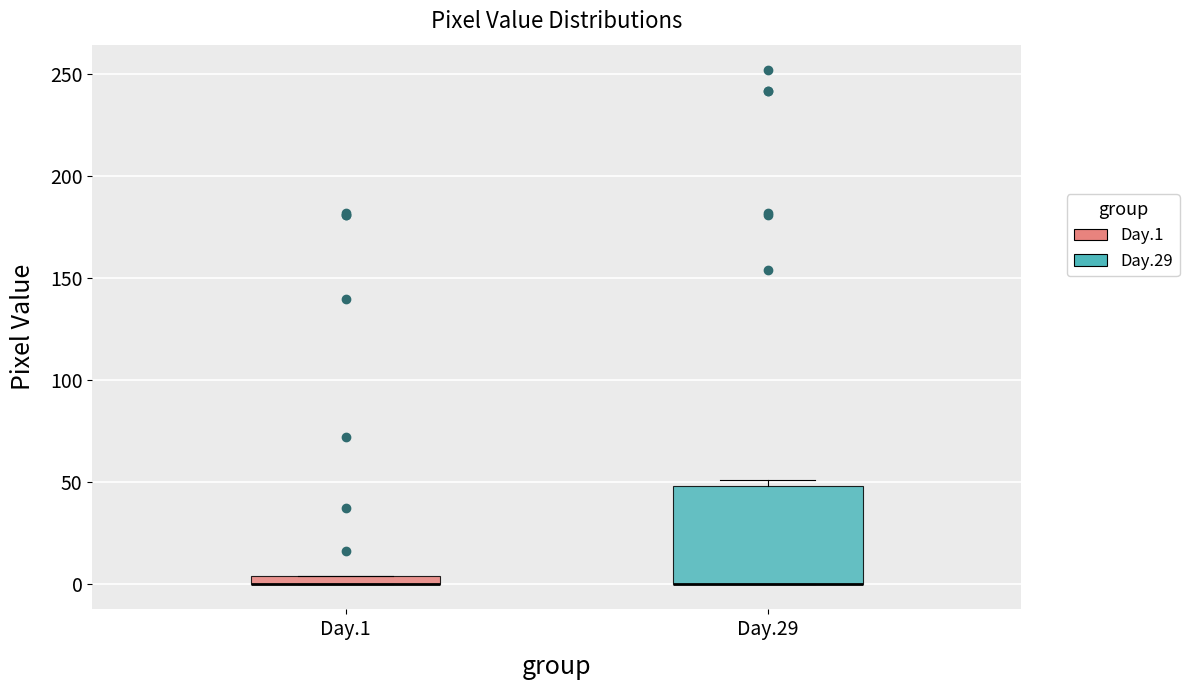

Comparing the boxes themselves (not the whiskers), which one is the tallest?

Day.29